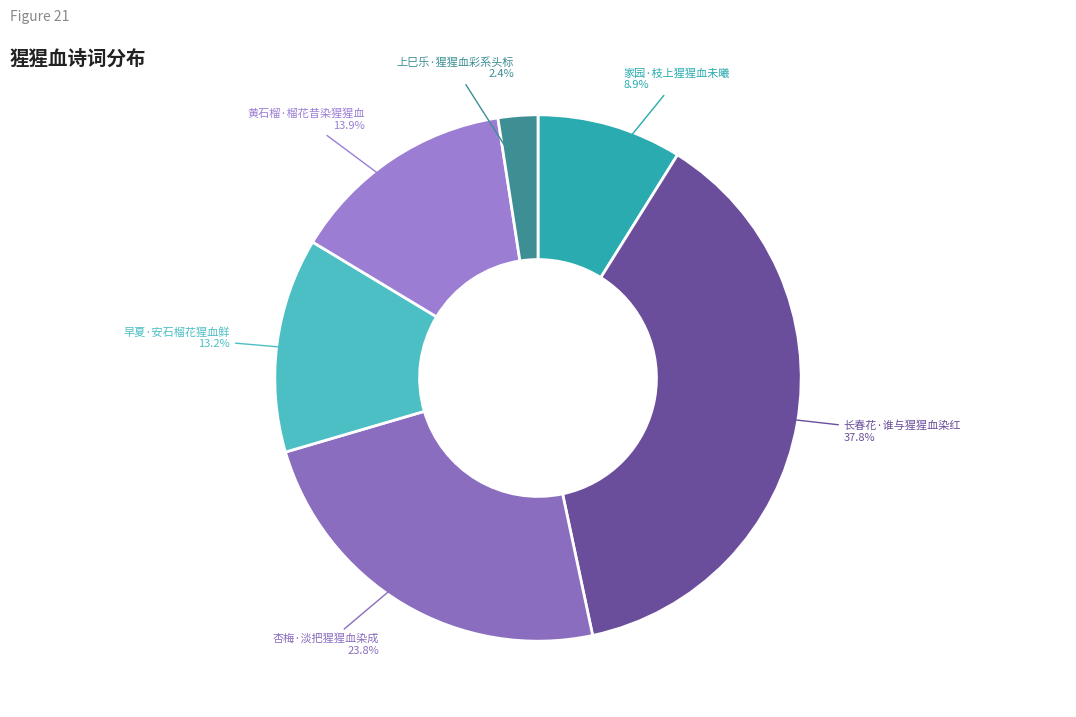

To the nearest percent, what is the difference between the largest and smallest slice percentages?

35%